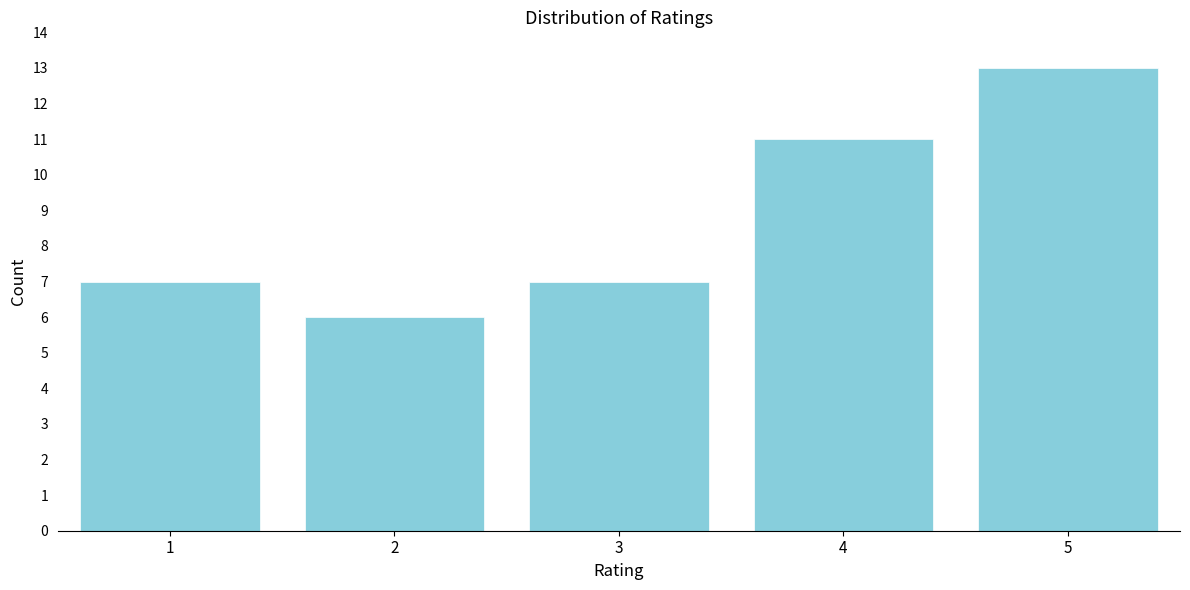

Reading left to right, extract all data points from this chart.

1=7	2=6	3=7	4=11	5=13